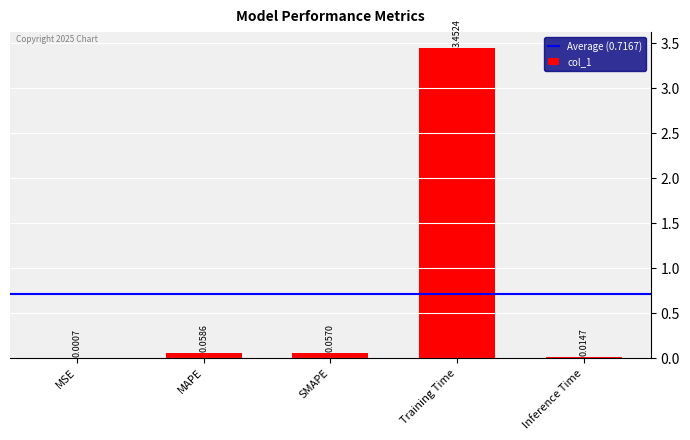

At which label is the value closest to 1?

MAPE